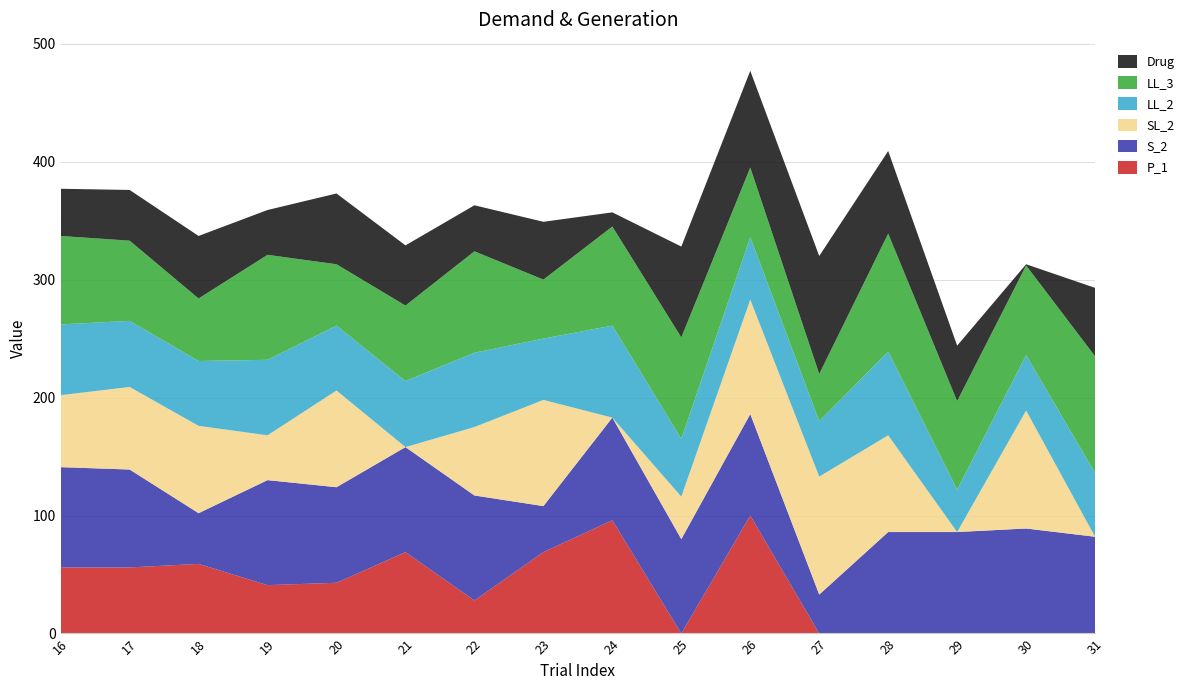

Reading left to right, what are all the values shown in this chart?

Drug: 16=40	17=43	18=53	19=38	20=60	21=51	22=39	23=49	24=12	25=77	26=82	27=100	28=70	29=47	30=1	31=58
LL_3: 16=75	17=68	18=53	19=89	20=52	21=64	22=86	23=50	24=84	25=86	26=59	27=40	28=100	29=75	30=76	31=99
LL_2: 16=60	17=56	18=55	19=64	20=55	21=56	22=63	23=52	24=78	25=49	26=53	27=47	28=71	29=36	30=47	31=54
SL_2: 16=61	17=70	18=74	19=38	20=82	21=0	22=58	23=90	24=0	25=36	26=97	27=100	28=82	29=0	30=100	31=0
S_2: 16=85	17=83	18=43	19=89	20=81	21=89	22=89	23=39	24=87	25=80	26=86	27=33	28=86	29=86	30=89	31=82
P_1: 16=56	17=56	18=59	19=41	20=43	21=69	22=28	23=69	24=96	25=0	26=100	27=0	28=0	29=0	30=0	31=0